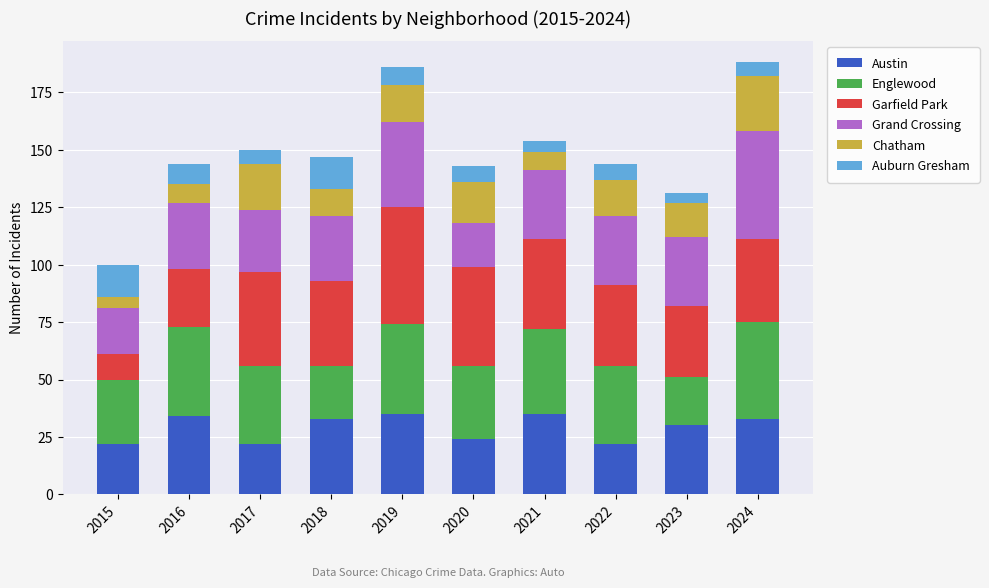

What is the total value across all series at 2019?

186